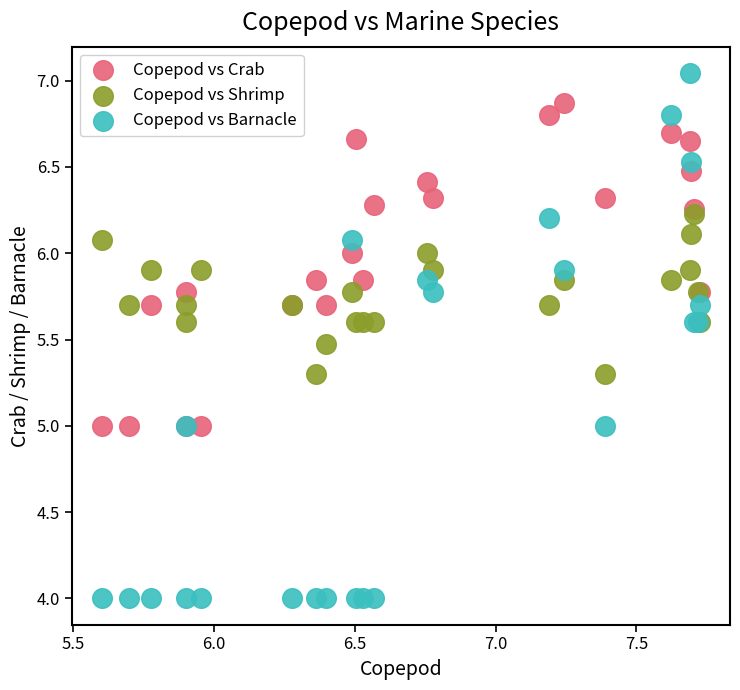

What are all the series names shown in the legend?

Copepod vs Crab, Copepod vs Shrimp, Copepod vs Barnacle